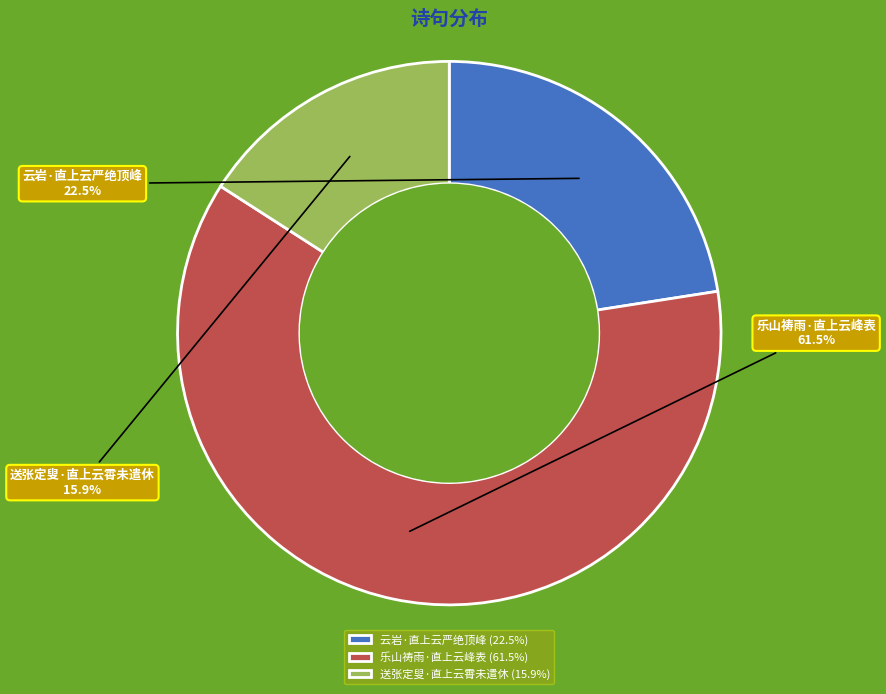

What is the smallest slice in the pie chart?

送张定叟·直上云霄未遣休